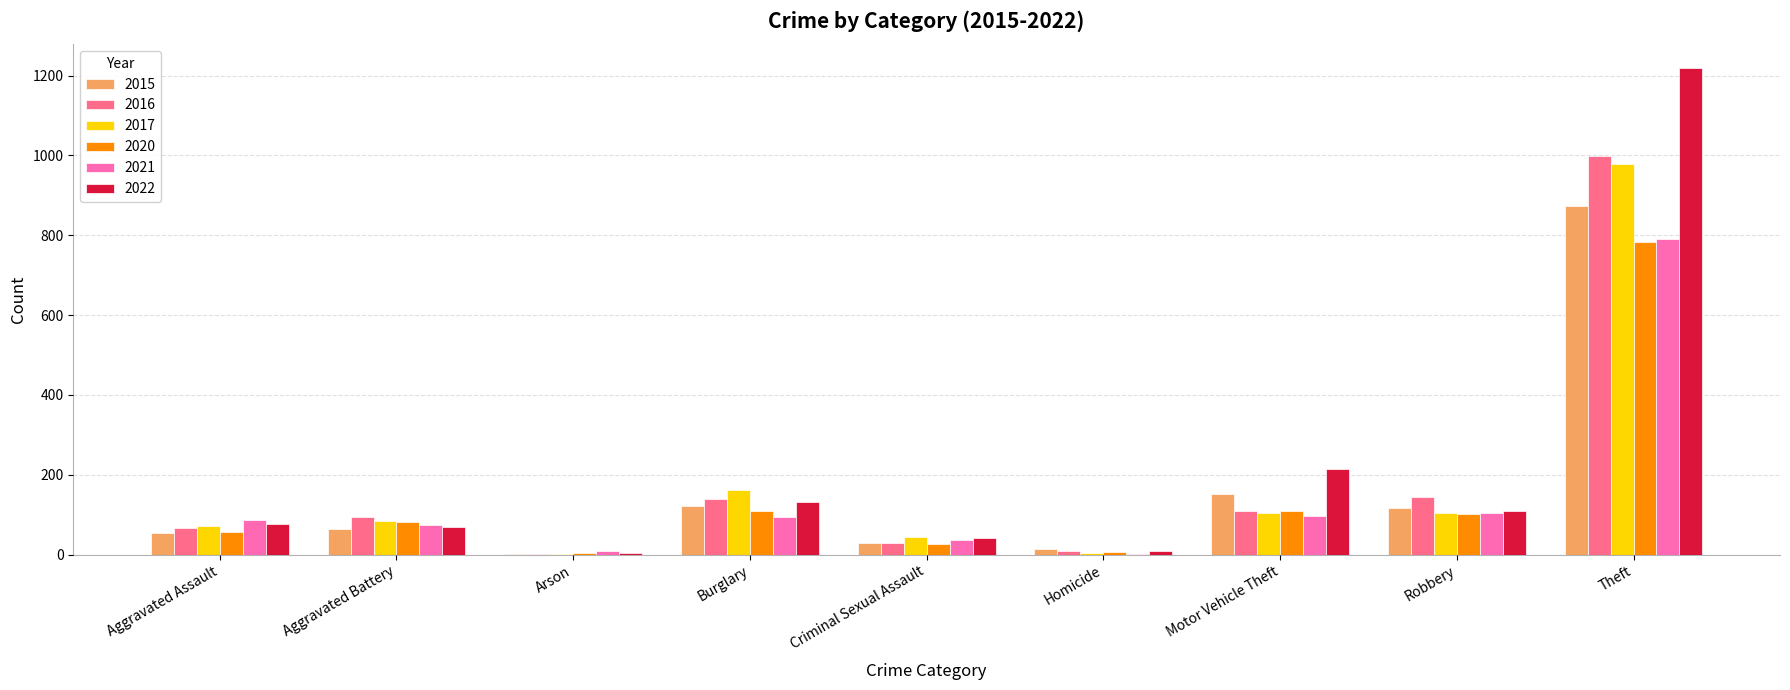

Count the number of categories in the chart.

9